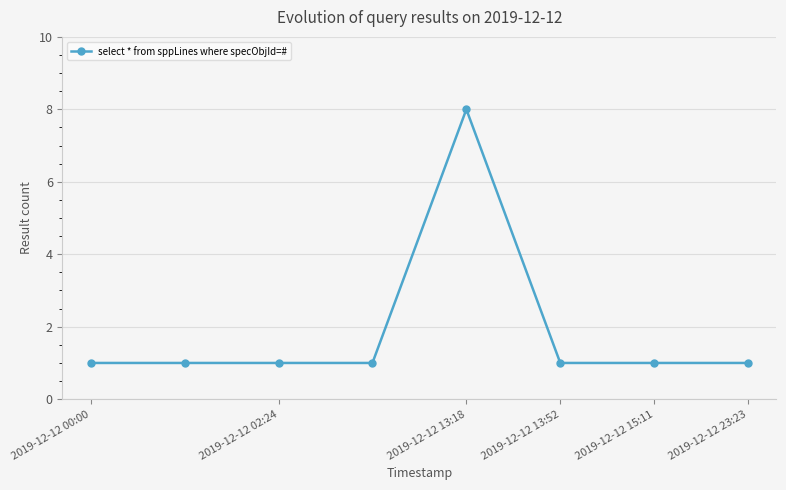

Reading left to right, transcribe all the data shown in this chart.

1	1	1	1	8	1	1	1